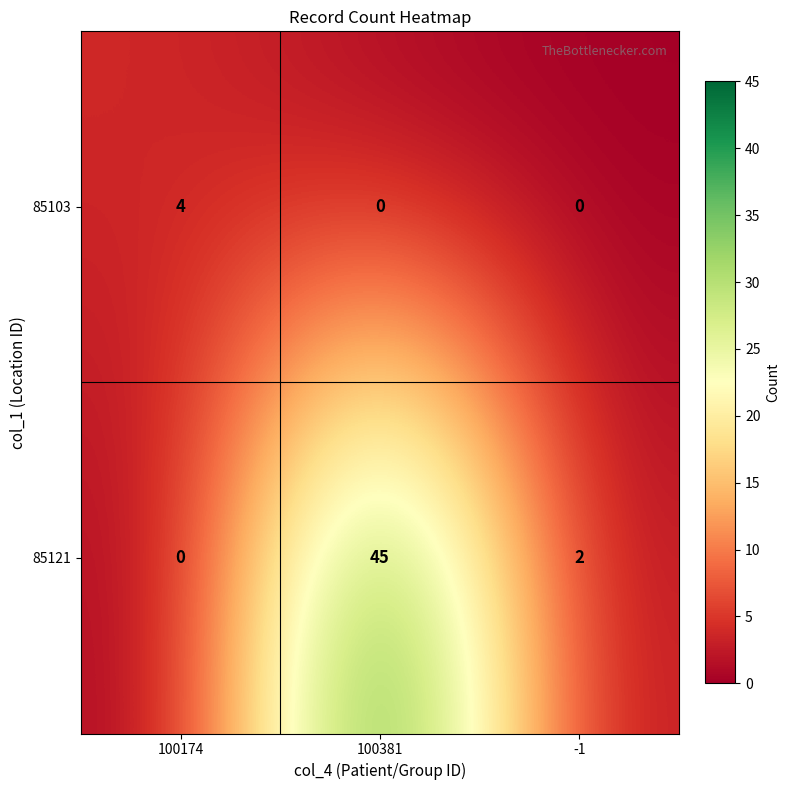

What is the average value of the 85121 series?

16